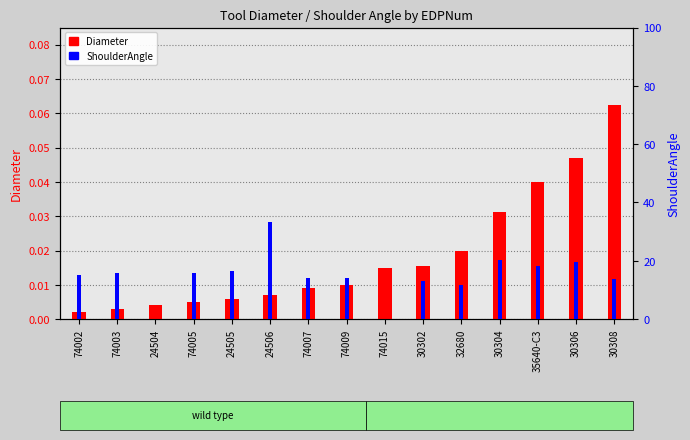

Reading left to right, transcribe all the data shown in this chart.

Diameter: 74002=0.0	74003=0.0	24504=0.0	74005=0.0	24505=0.0	24506=0.0	74007=0.0	74009=0.0	74015=0.0	30302=0.0	32680=0.0	30304=0.0	35640-C3=0.0	30306=0.0	30308=0.1
ShoulderAngle: 74002=15.0	74003=15.9	24504=0.0	74005=16.0	24505=16.6	24506=33.3	74007=14.2	74009=14.0	74015=0.0	30302=13.2	32680=11.9	30304=20.2	35640-C3=18.1	30306=19.5	30308=13.7